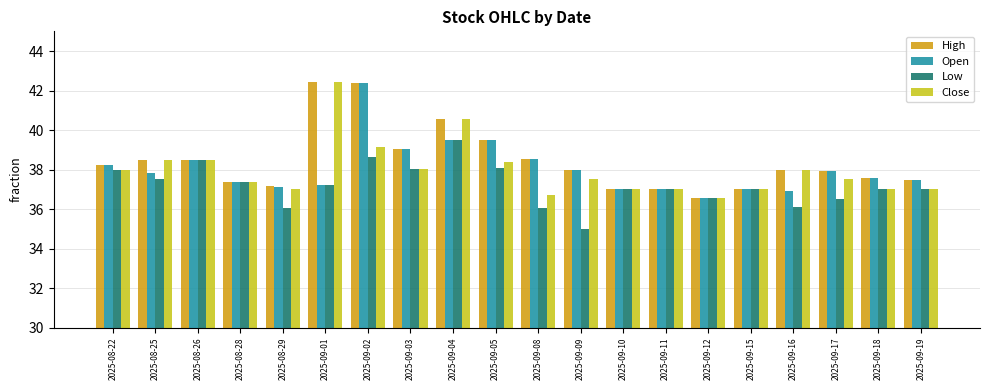

What is the spread (max minus min) of values at 2025-08-25?

1.0